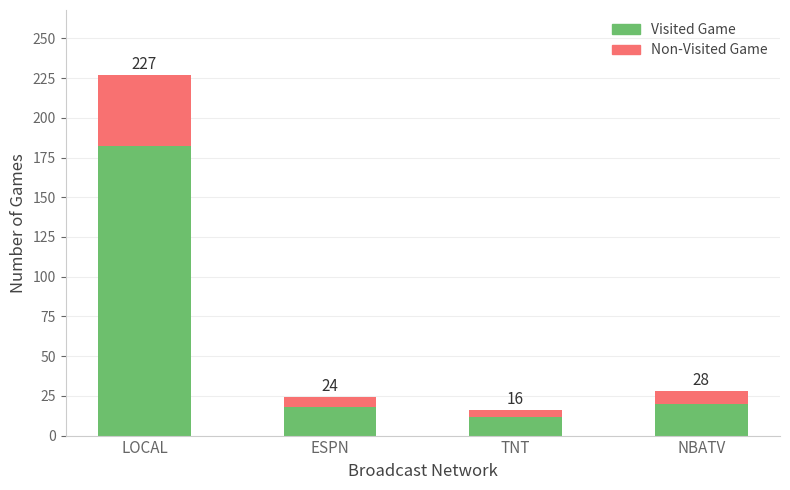

Does the chart contain stacked bars?

Yes